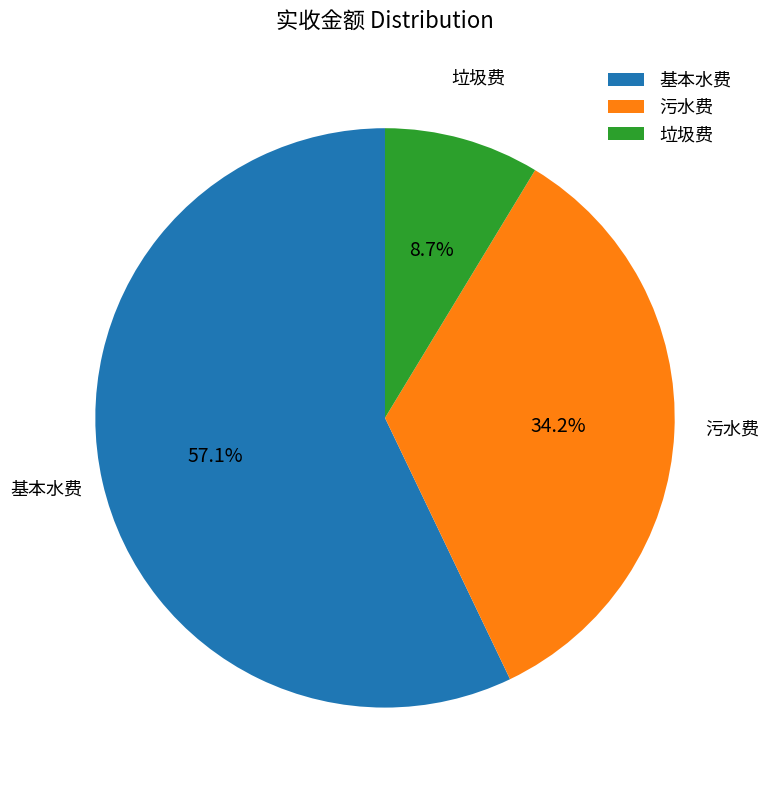

What portion of the pie excludes 垃圾费?

91.3%